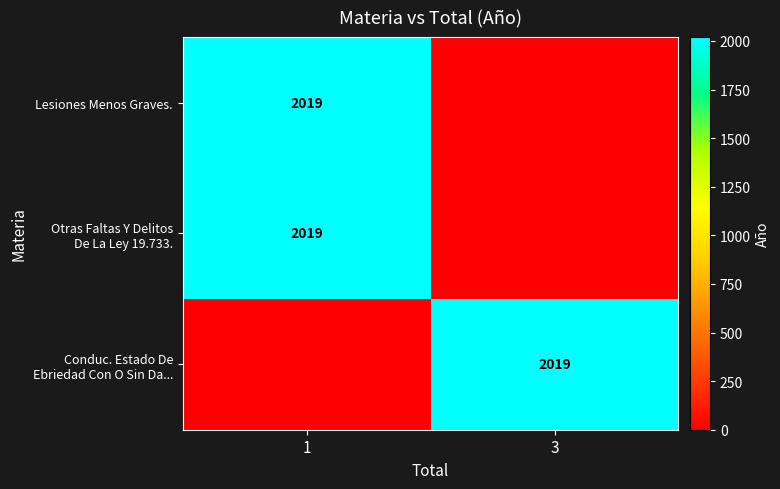

What is the total value across all series at 3?

2019